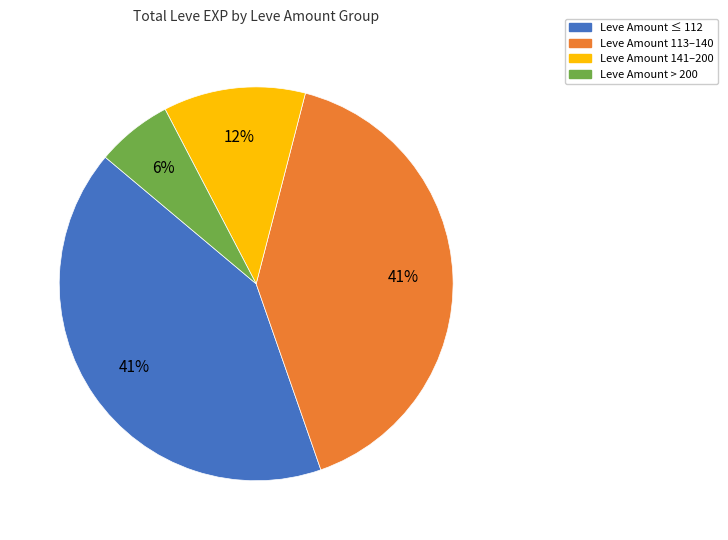

To the nearest percent, what portion does Leve Amount > 200 represent?

6%